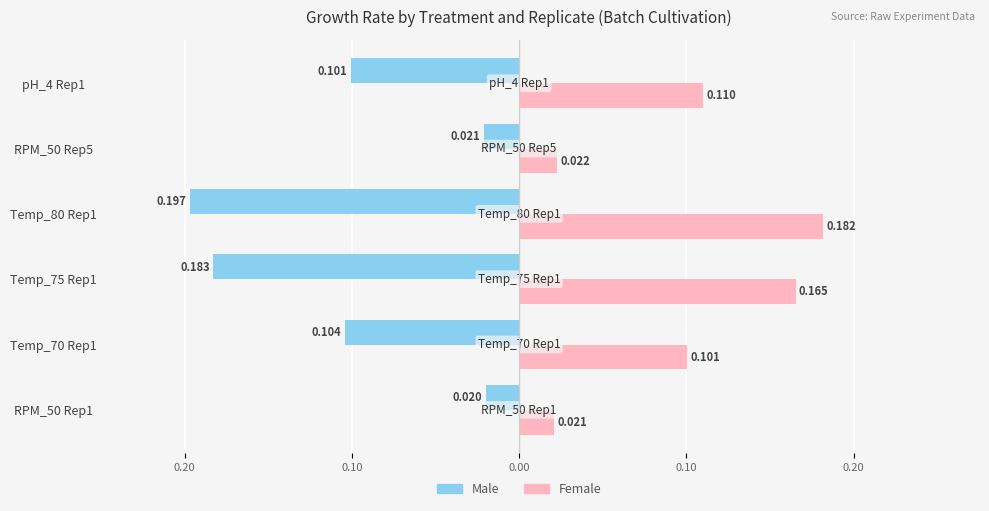

Reading left to right, what are all the values shown in this chart?

Male: -0.0	-0.1	-0.2	-0.2	-0.0	-0.1
Female: 0.0	0.1	0.2	0.2	0.0	0.1